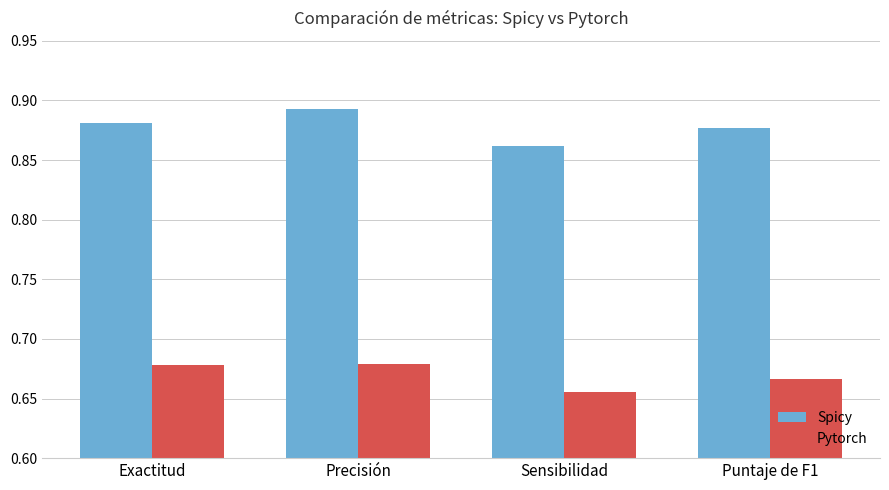

How many groups of bars are there?

4